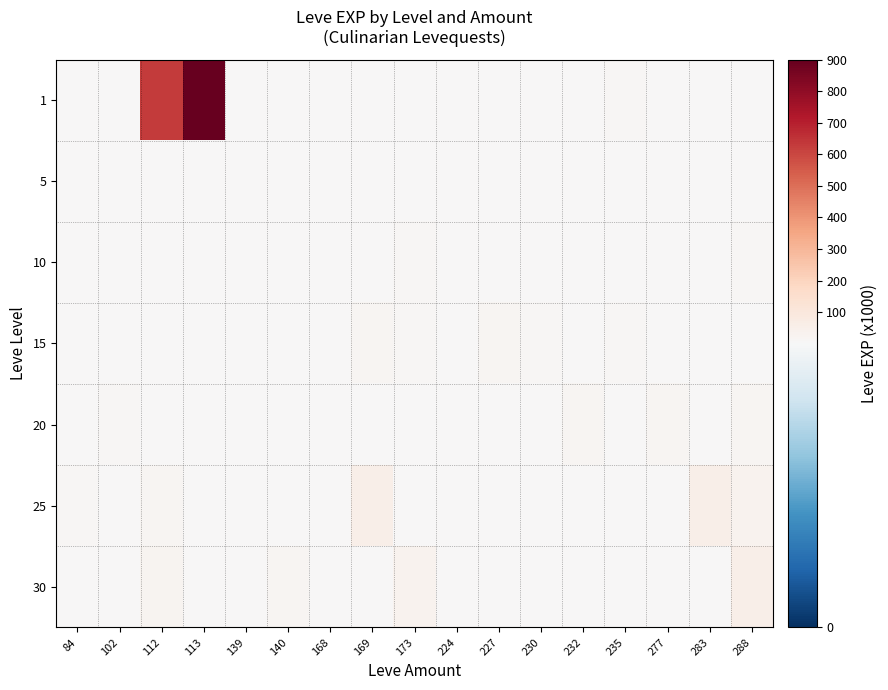

How many data points does each series have?

17